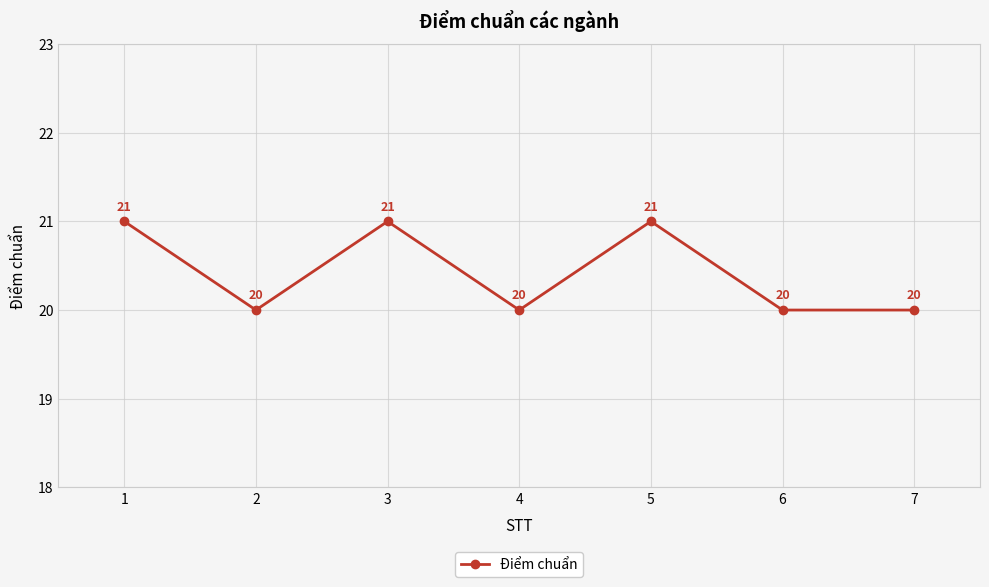

What is the smallest value displayed?

20